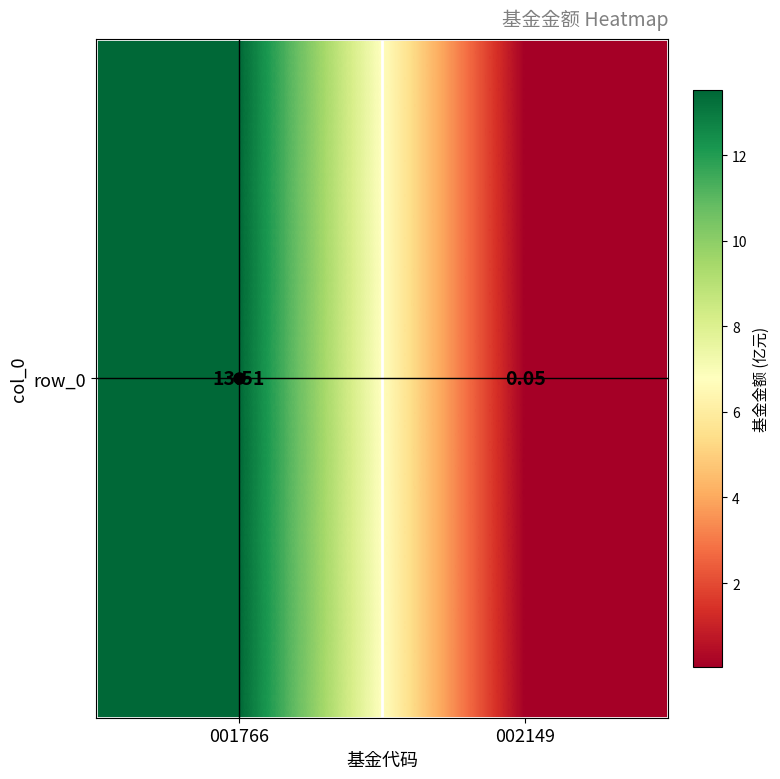

List the labels in order of value, largest first.

001766, 002149